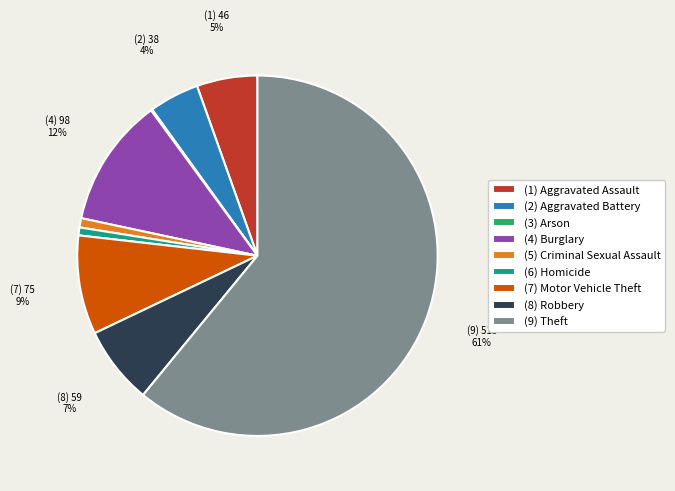

True or false: (7) Motor Vehicle Theft accounts for 9% of the total.

True